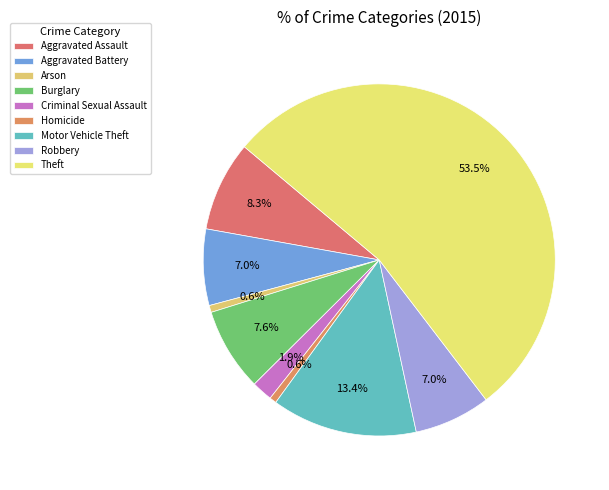

What percentage is the Aggravated Assault slice, to the nearest percent?

8%